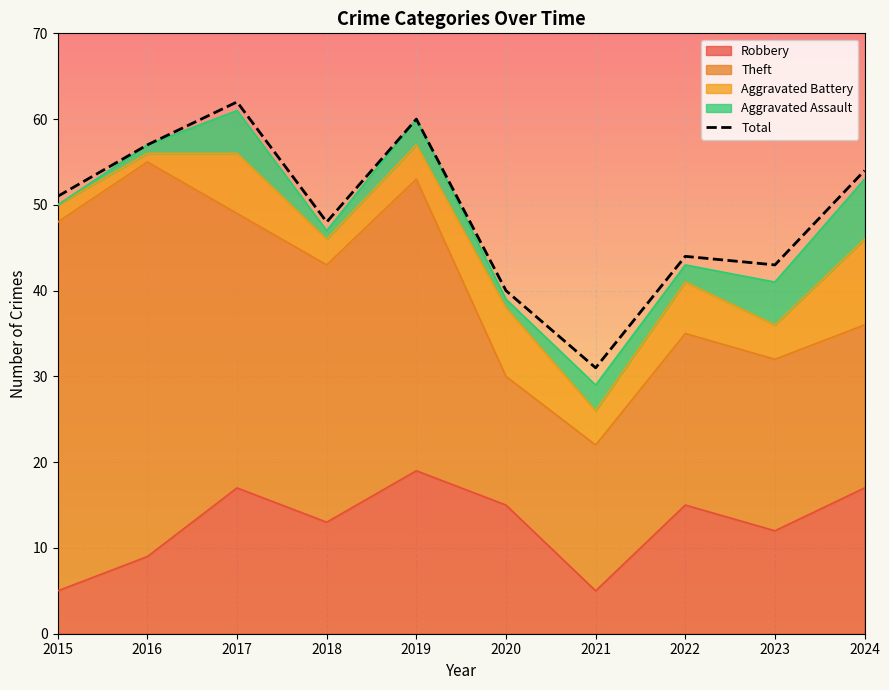

True or false: the data shows 21 at 2018.

False